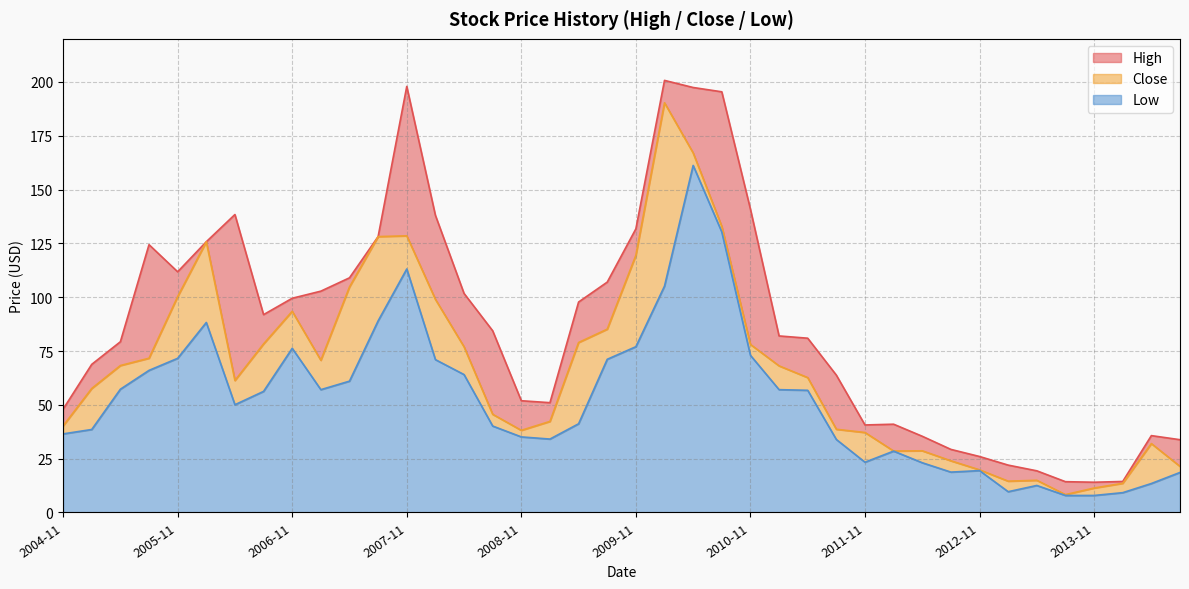

The Low series shows 118.8 at 2009-11. True or false?

False